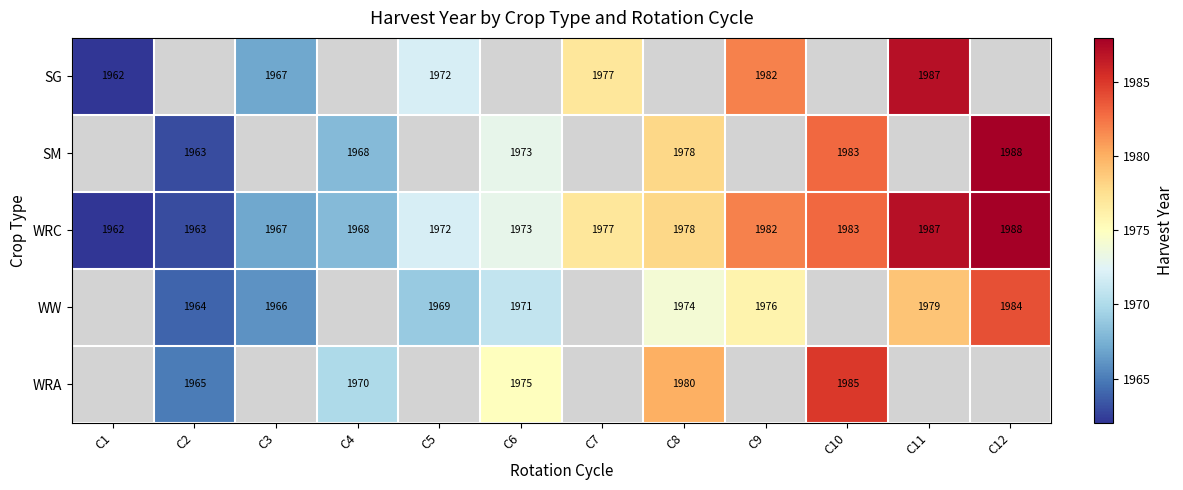

The WW series shows 1979 at C11. True or false?

True